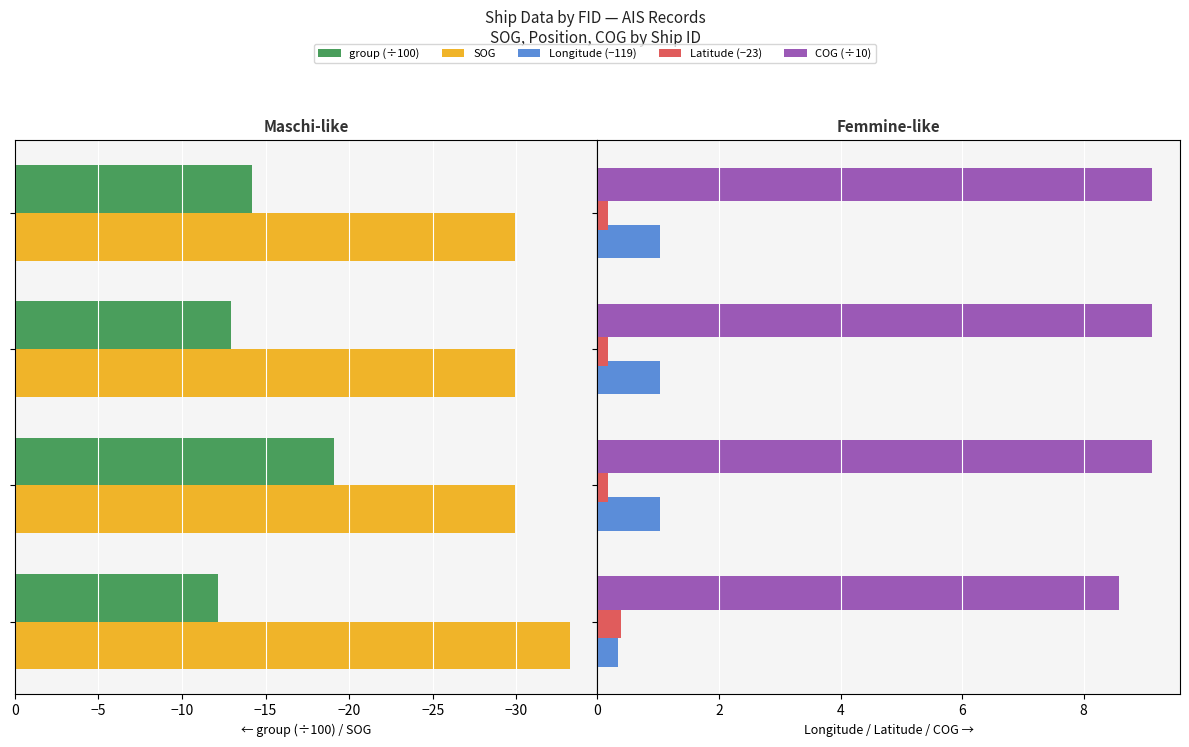

Is it true that COG (÷10) equals 9.1 at −30?

True